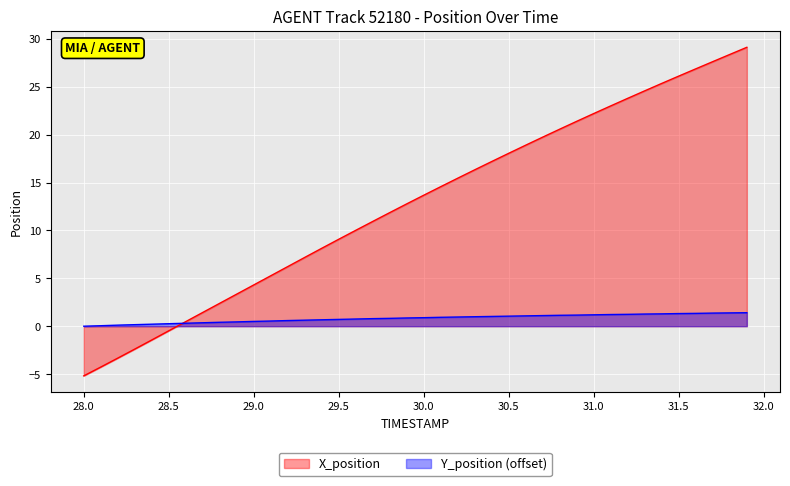

What is the sum of all Y_position values?

32.6